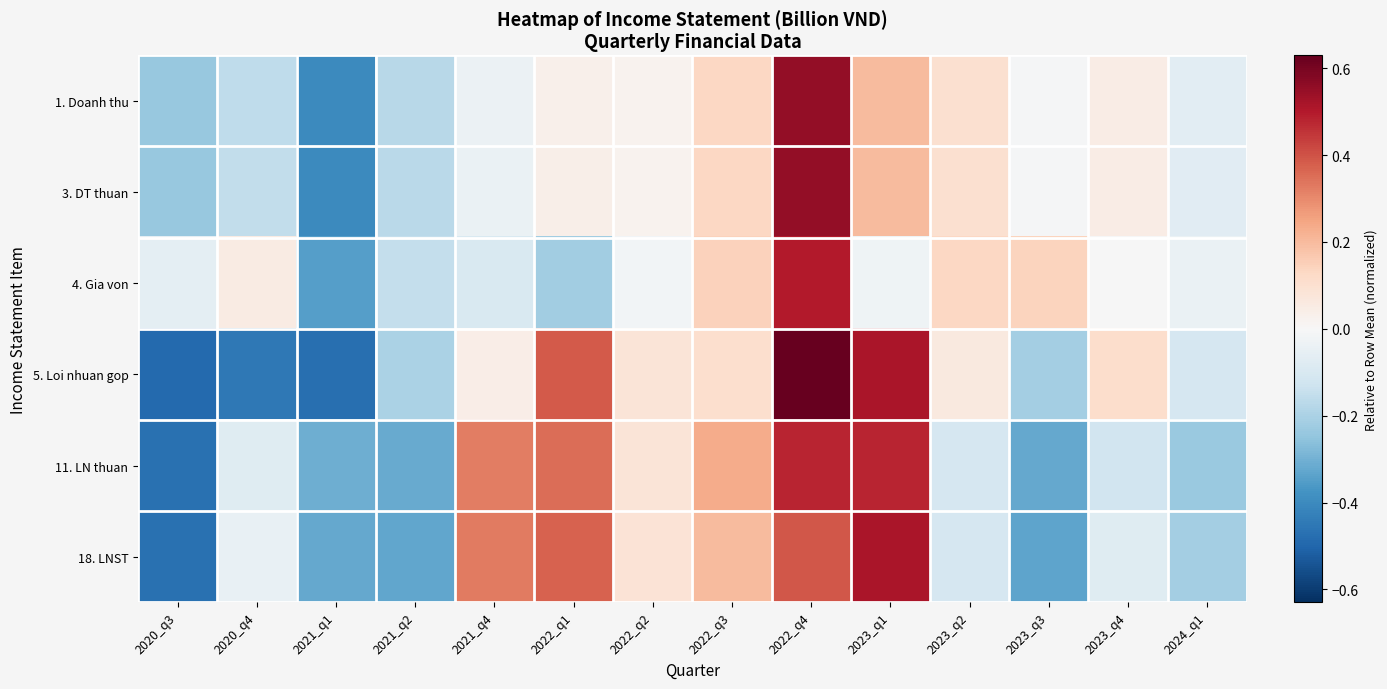

Reading right to left, extract all data points from this chart.

1. Doanh thu: 2024_q1=-0.1	2023_q4=0.0	2023_q3=-0.0	2023_q2=0.1	2023_q1=0.2	2022_q4=0.6	2022_q3=0.1	2022_q2=0.0	2022_q1=0.0	2021_q4=-0.0	2021_q2=-0.2	2021_q1=-0.4	2020_q4=-0.2	2020_q3=-0.2
3. DT thuan: 2024_q1=-0.1	2023_q4=0.0	2023_q3=-0.0	2023_q2=0.1	2023_q1=0.2	2022_q4=0.6	2022_q3=0.1	2022_q2=0.0	2022_q1=0.0	2021_q4=-0.0	2021_q2=-0.2	2021_q1=-0.4	2020_q4=-0.2	2020_q3=-0.2
4. Gia von: 2024_q1=-0.0	2023_q4=-0.0	2023_q3=0.1	2023_q2=0.1	2023_q1=-0.0	2022_q4=0.5	2022_q3=0.1	2022_q2=-0.0	2022_q1=-0.2	2021_q4=-0.1	2021_q2=-0.2	2021_q1=-0.3	2020_q4=0.1	2020_q3=-0.1
5. Loi nhuan gop: 2024_q1=-0.1	2023_q4=0.1	2023_q3=-0.2	2023_q2=0.1	2023_q1=0.5	2022_q4=0.6	2022_q3=0.1	2022_q2=0.1	2022_q1=0.4	2021_q4=0.0	2021_q2=-0.2	2021_q1=-0.5	2020_q4=-0.4	2020_q3=-0.5
11. LN thuan: 2024_q1=-0.2	2023_q4=-0.1	2023_q3=-0.3	2023_q2=-0.1	2023_q1=0.5	2022_q4=0.5	2022_q3=0.2	2022_q2=0.1	2022_q1=0.4	2021_q4=0.3	2021_q2=-0.3	2021_q1=-0.3	2020_q4=-0.1	2020_q3=-0.5
18. LNST: 2024_q1=-0.2	2023_q4=-0.1	2023_q3=-0.3	2023_q2=-0.1	2023_q1=0.5	2022_q4=0.4	2022_q3=0.2	2022_q2=0.1	2022_q1=0.4	2021_q4=0.3	2021_q2=-0.3	2021_q1=-0.3	2020_q4=-0.0	2020_q3=-0.5